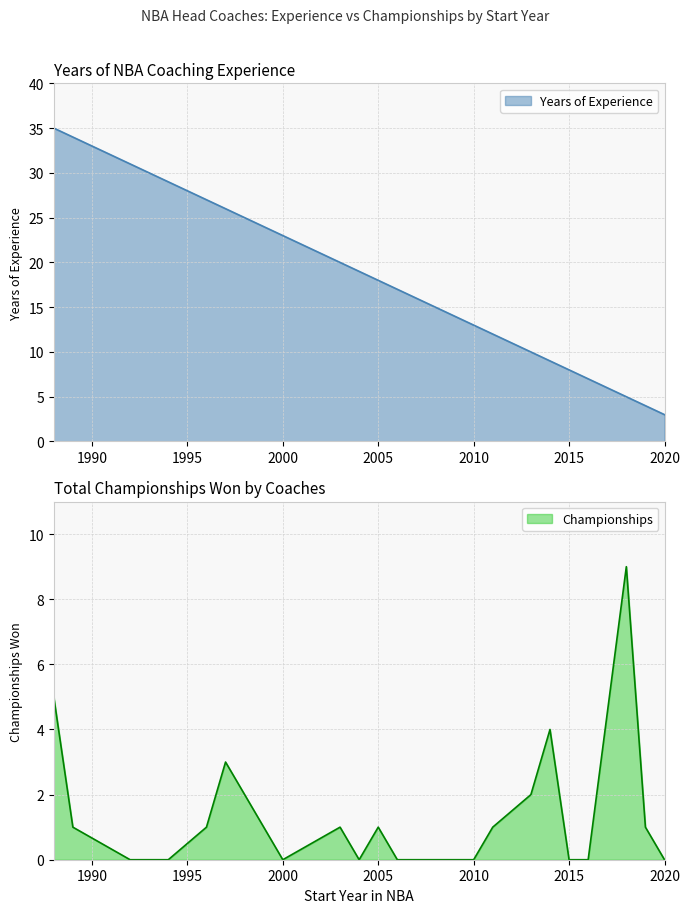

Is it true that Championships equals 1 at 2011?

True